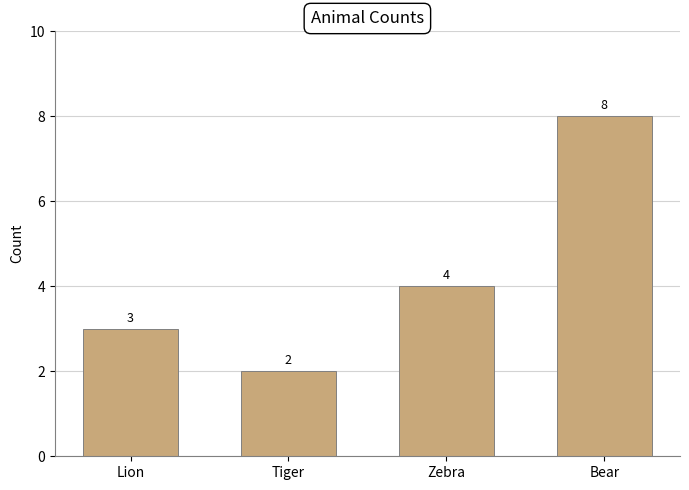

How many values are between 3 and 8?

3